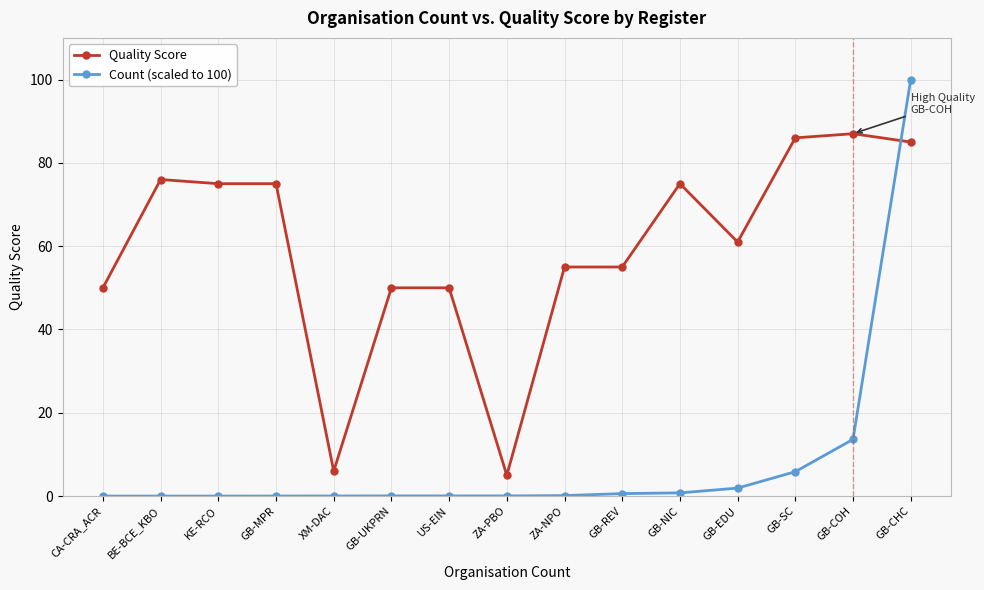

List the series in order of their overall mean, lowest first.

Count (scaled to 100), Quality Score